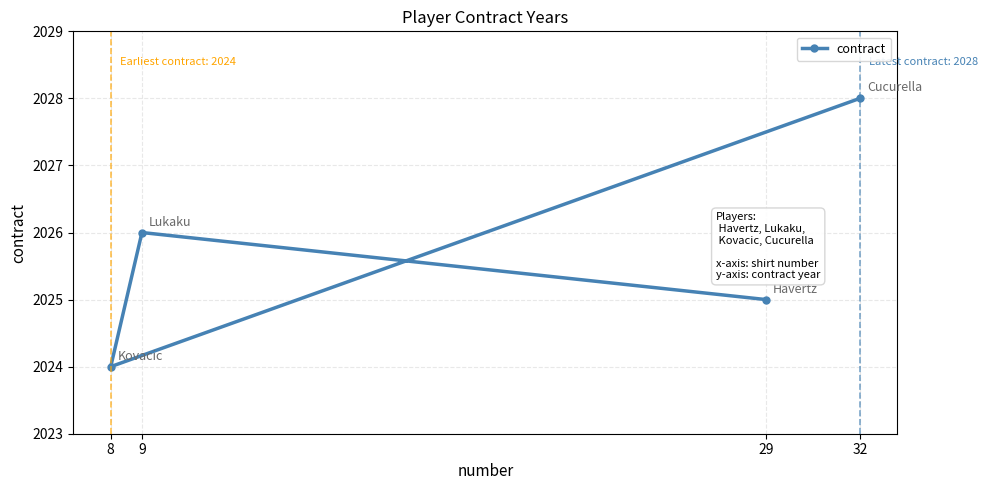

Rank the categories by value from lowest to highest.

8, 29, 9, 32